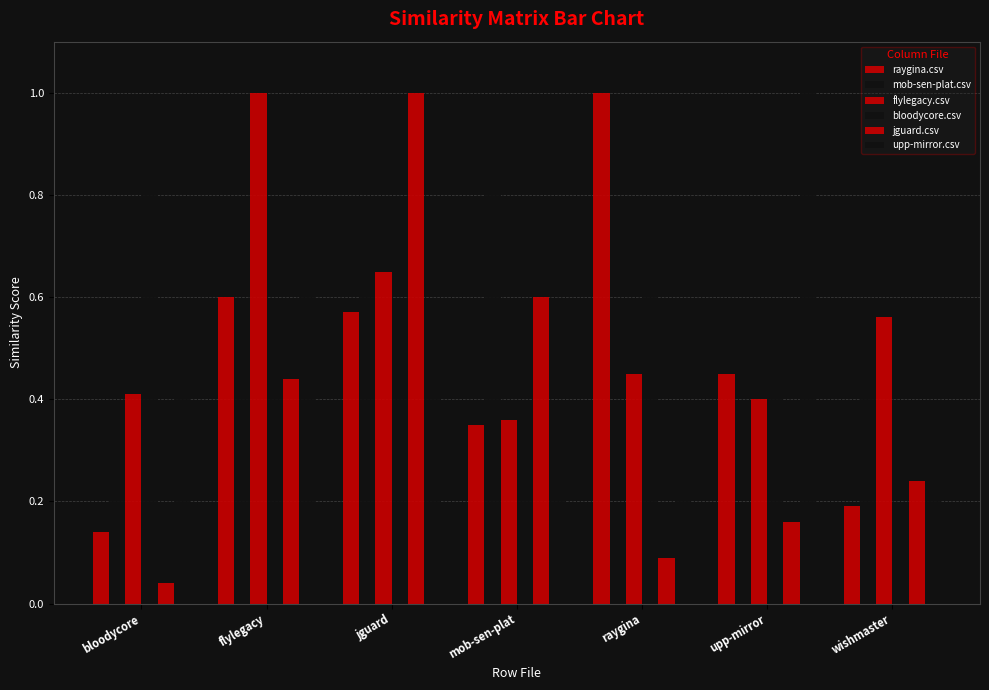

What is the sum of all raygina.csv values?

3.3